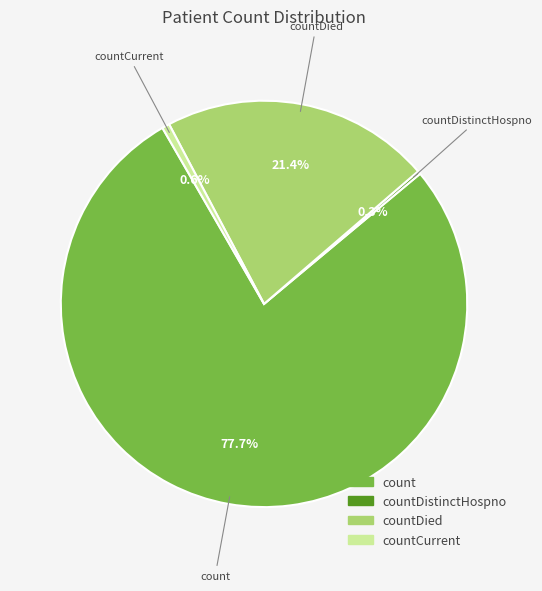

Is there a majority slice in this chart?

Yes